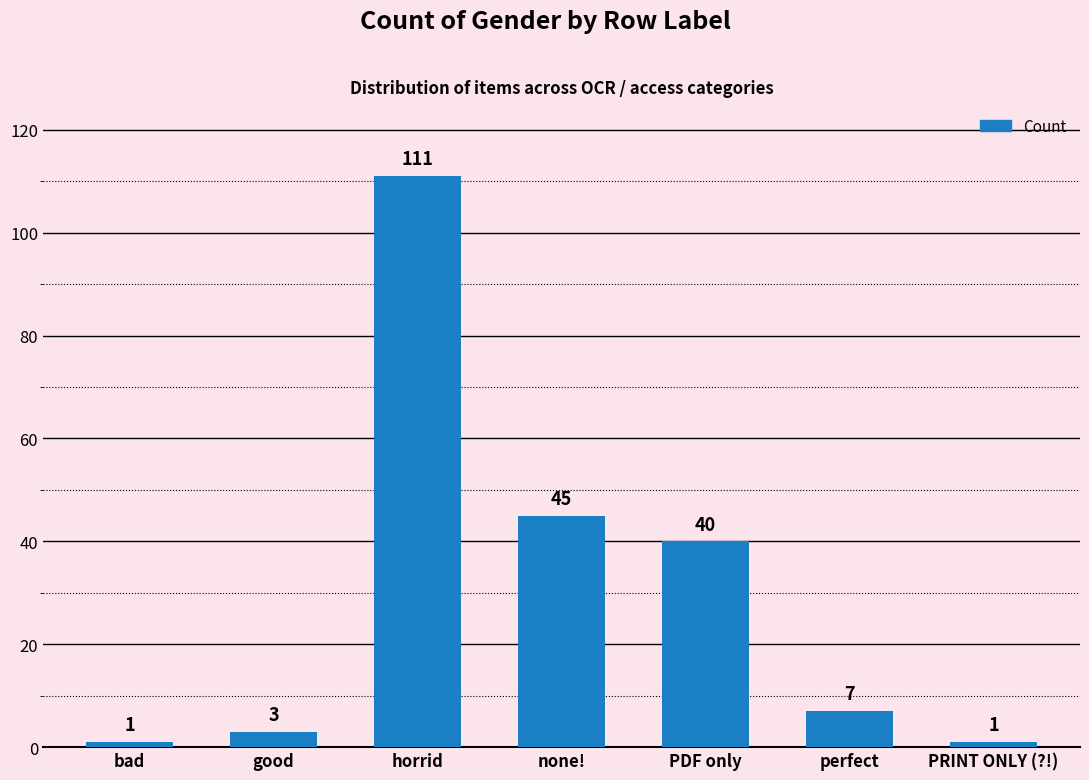

Reading right to left, transcribe all the data shown in this chart.

1	7	40	45	111	3	1